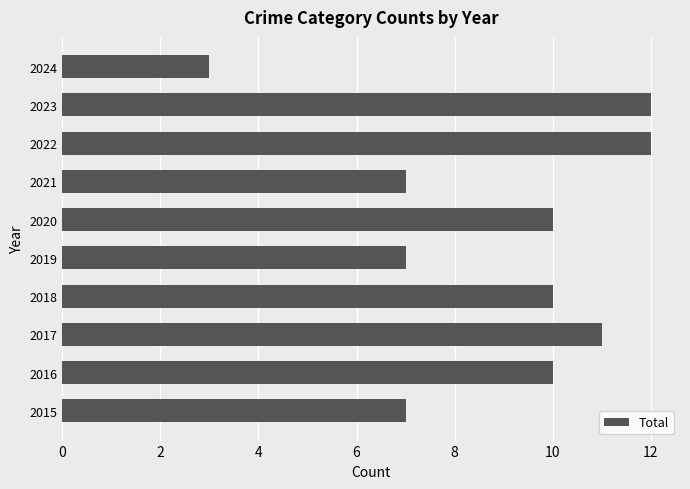

At which category does the chart reach its minimum across all series?

2024